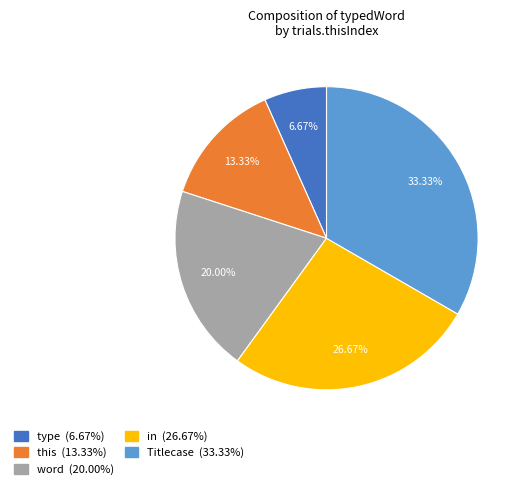

What portion of the pie excludes in?

73.3%